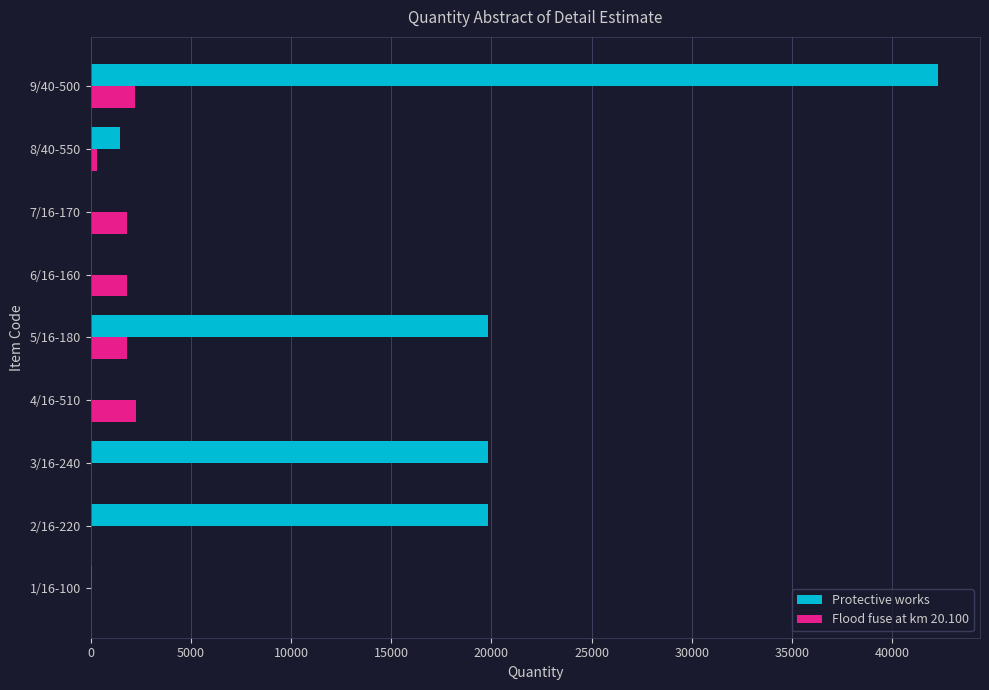

At which label does Protective works reach its peak?

9/40-500